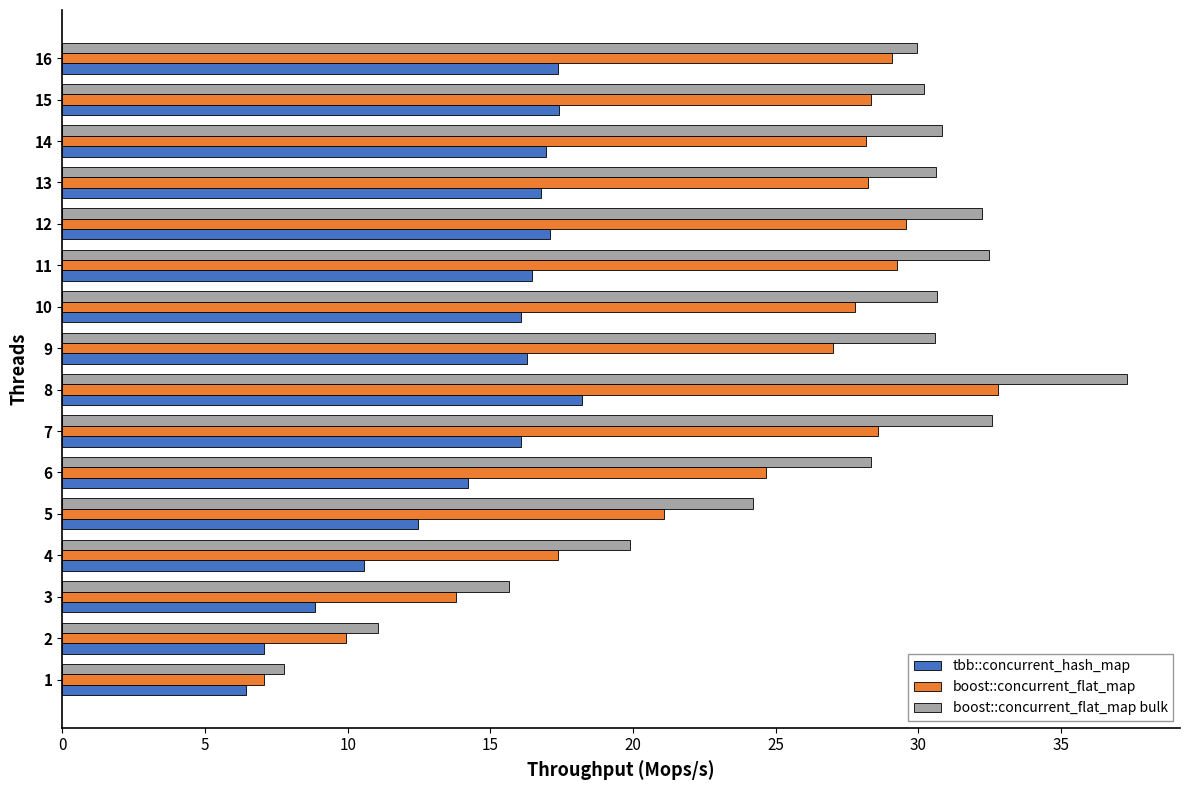

What is the sum of all tbb::concurrent_hash_map values?

228.3